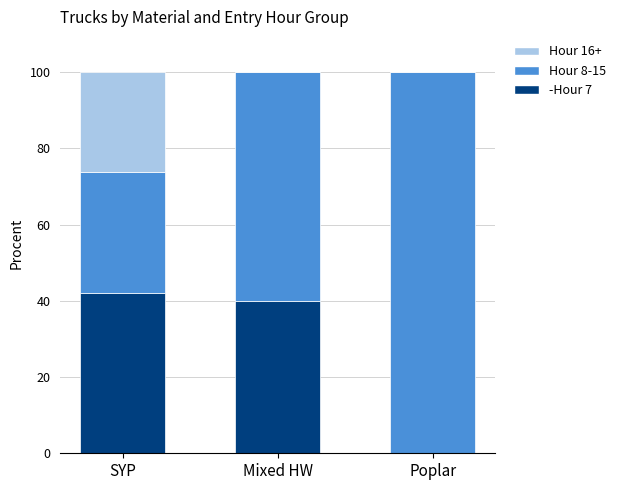

At which label is -Hour 7 closest to 21?

Mixed HW